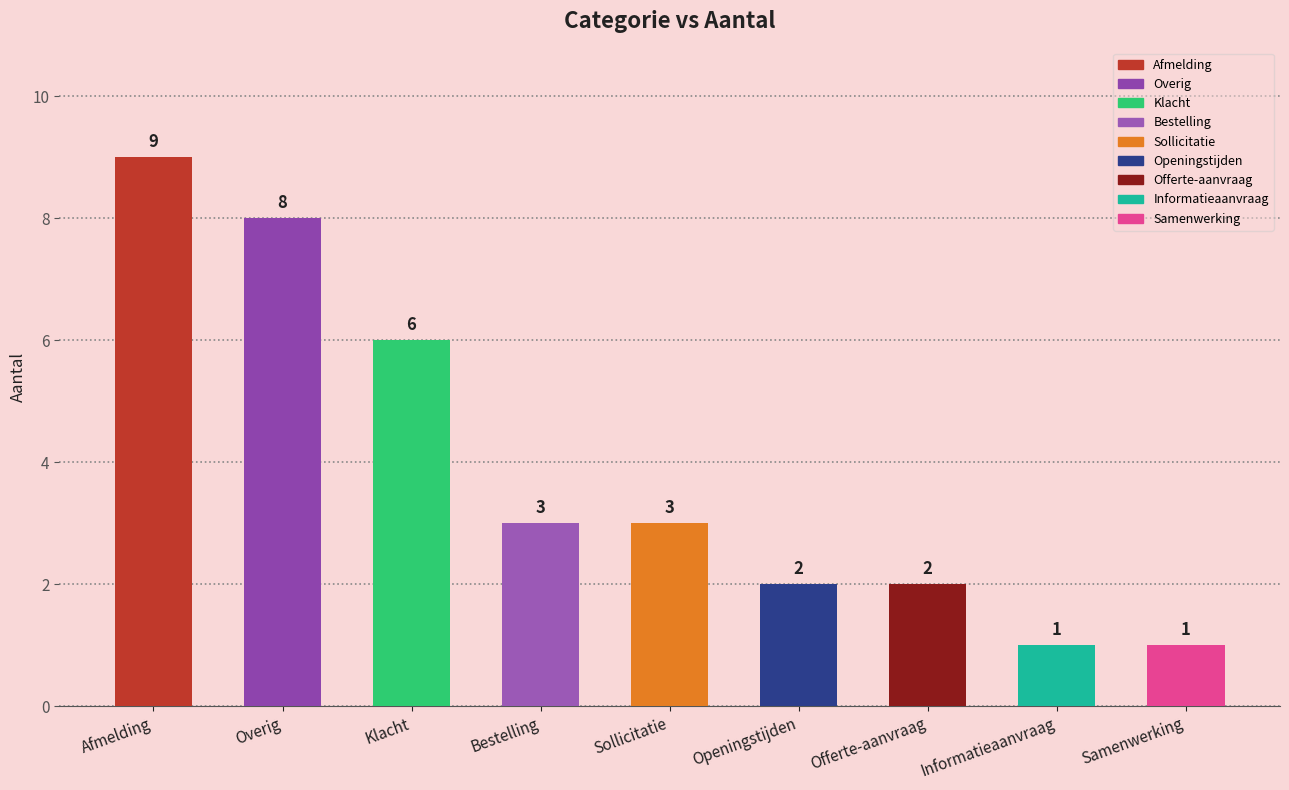

True or false: the data shows 9 at Afmelding.

True